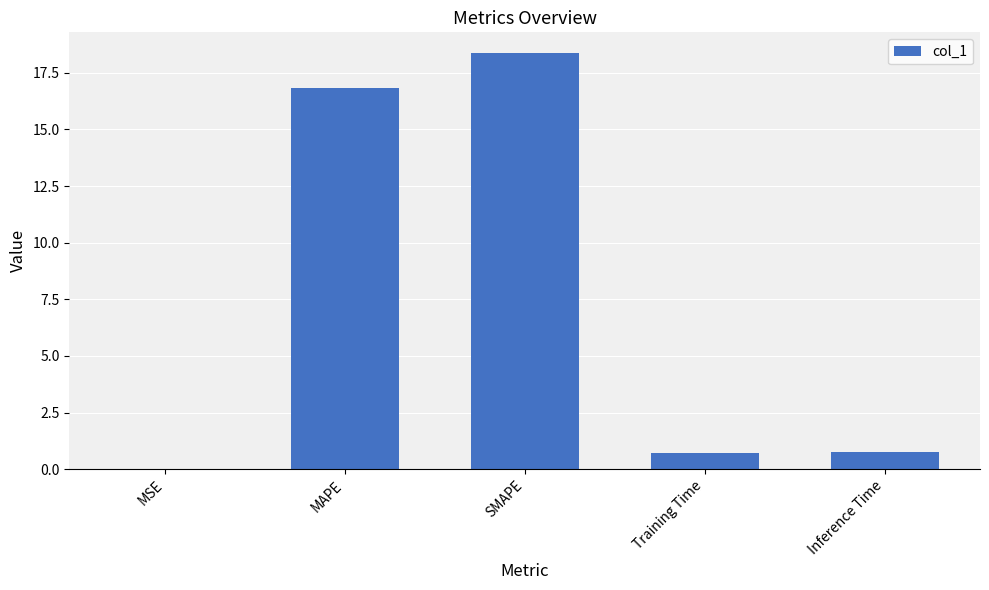

What is the sum of all values?

36.7